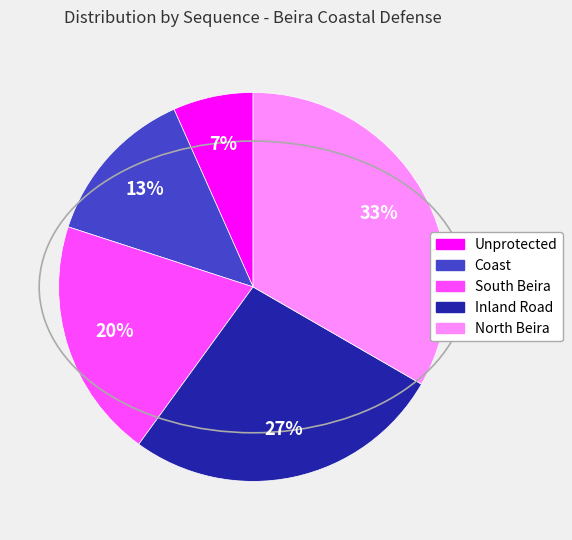

Does any single category account for the majority?

No